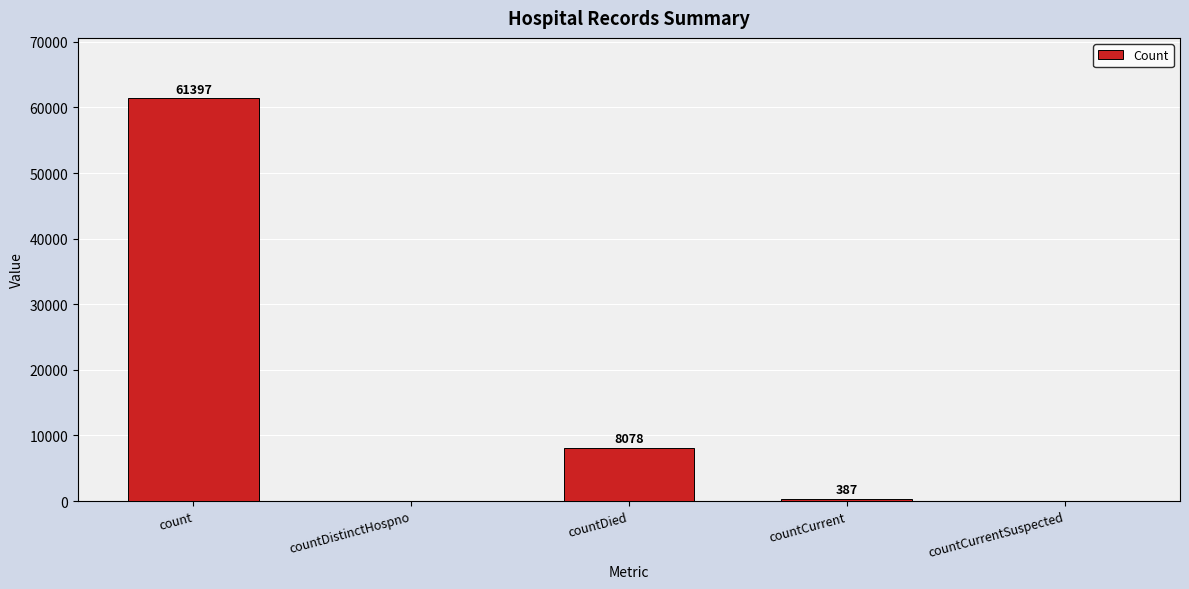

Where is the data nearest to the value 30698?

countDied